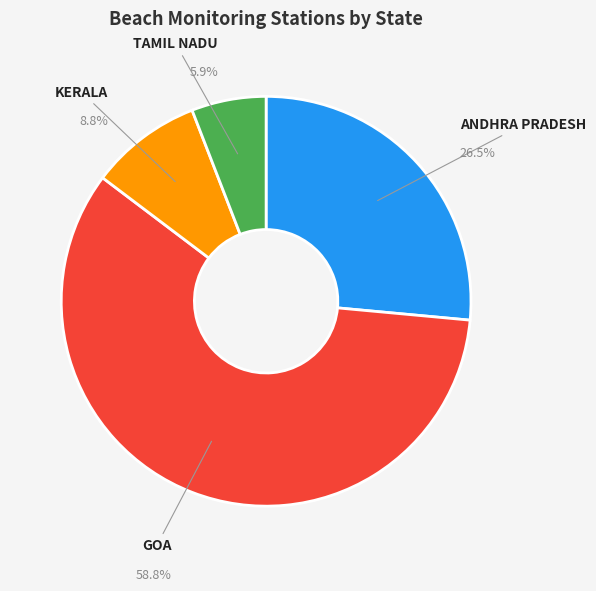

How many slices are in this pie chart?

4